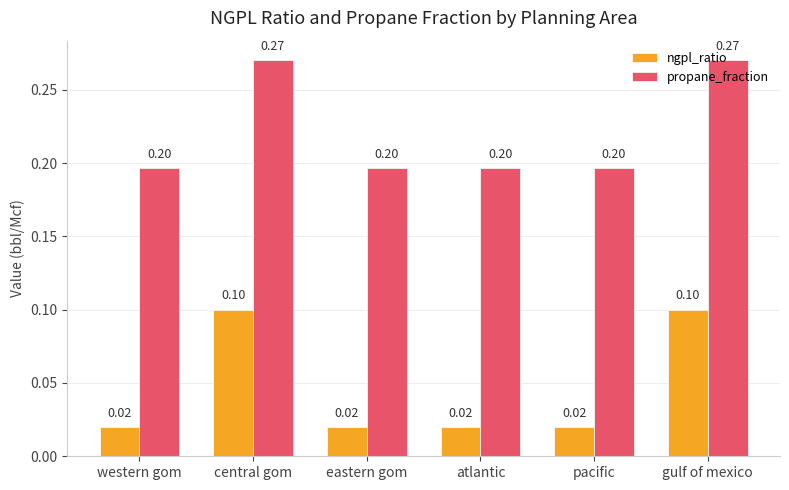

What is the total value across all series at gulf of mexico?

0.4